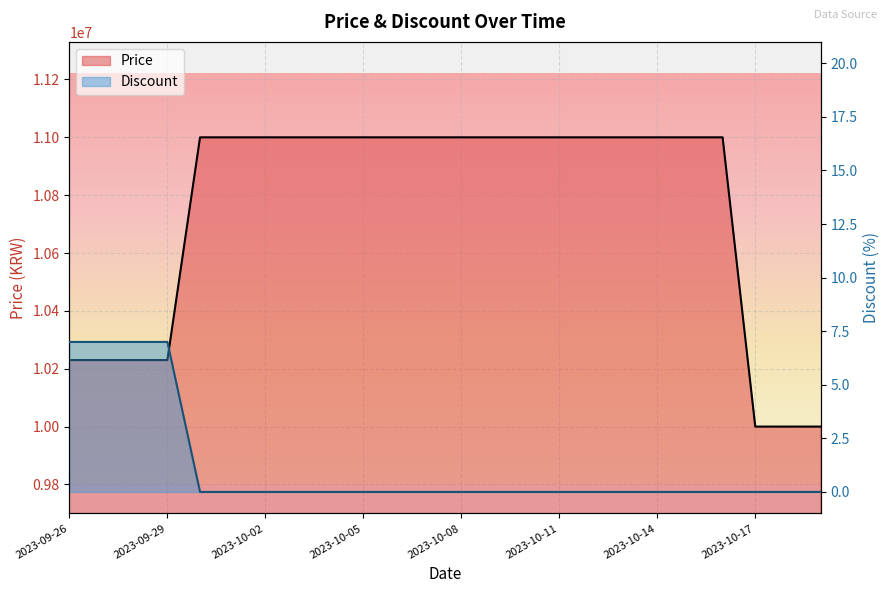

Which series has the widest spread of values?

Price